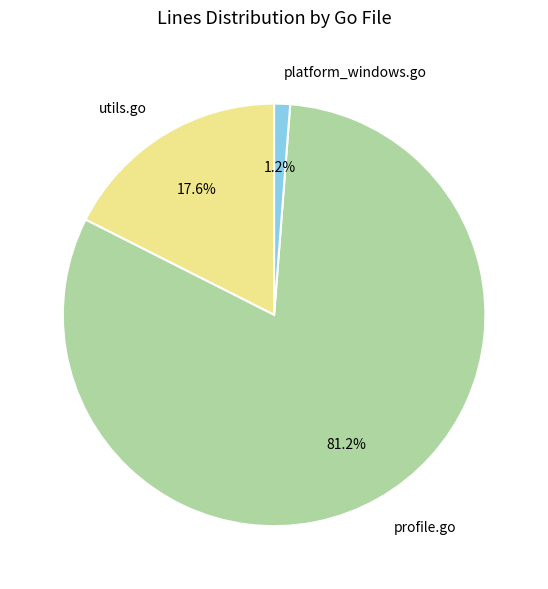

What is the majority slice?

profile.go